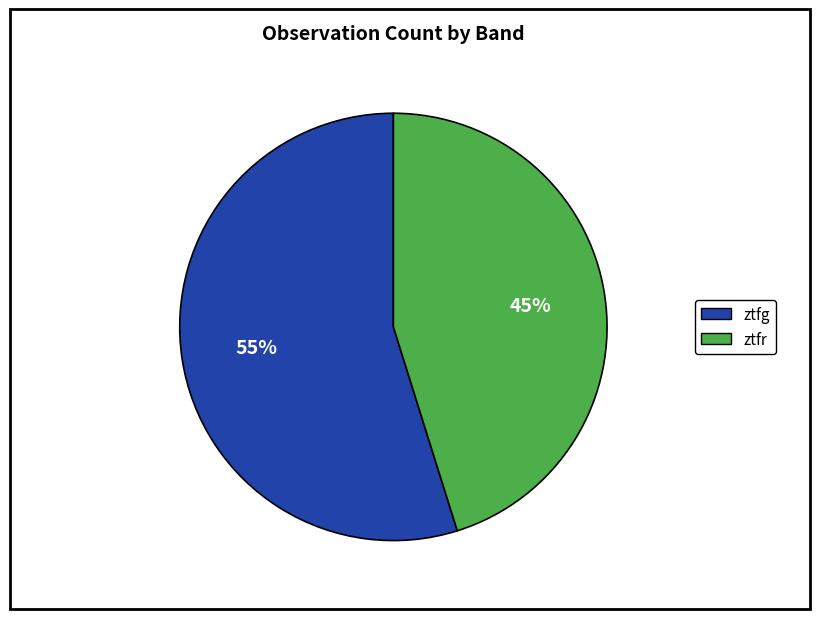

To the nearest percent, what percentage of the pie is ztfg?

55%